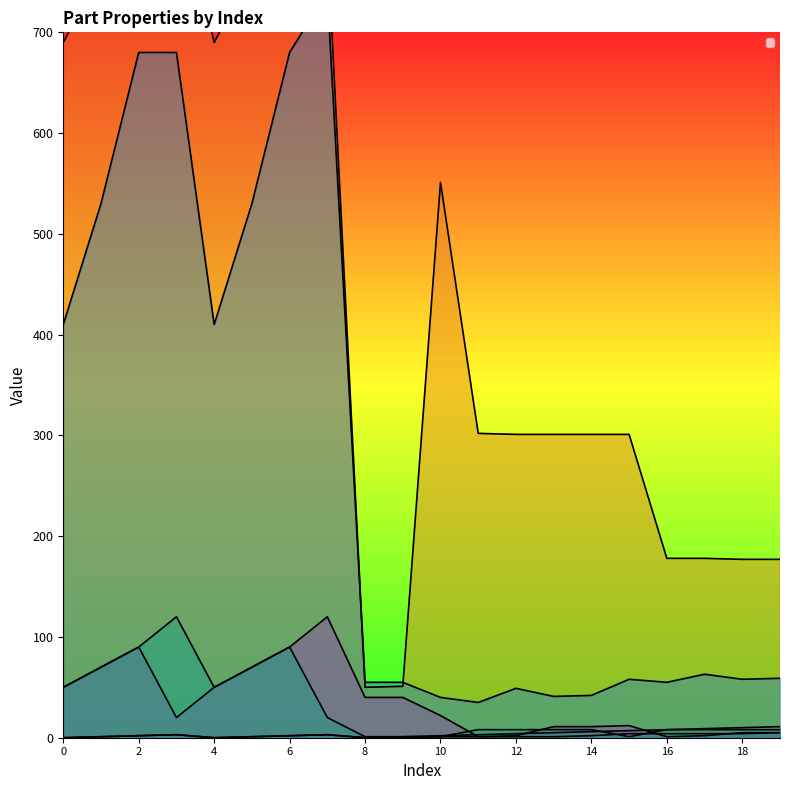

Where is _PartIndex nearest to the value 5?

13